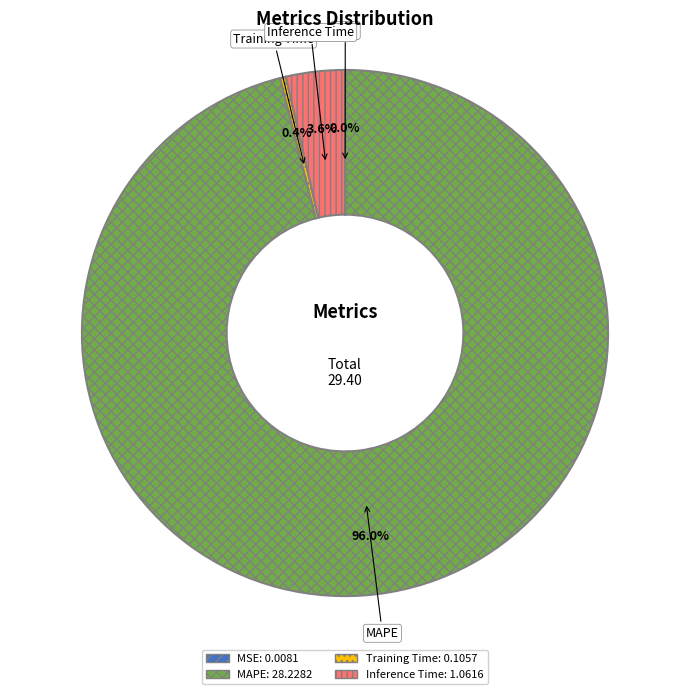

How much of the chart is everything except Training Time?

99.6%